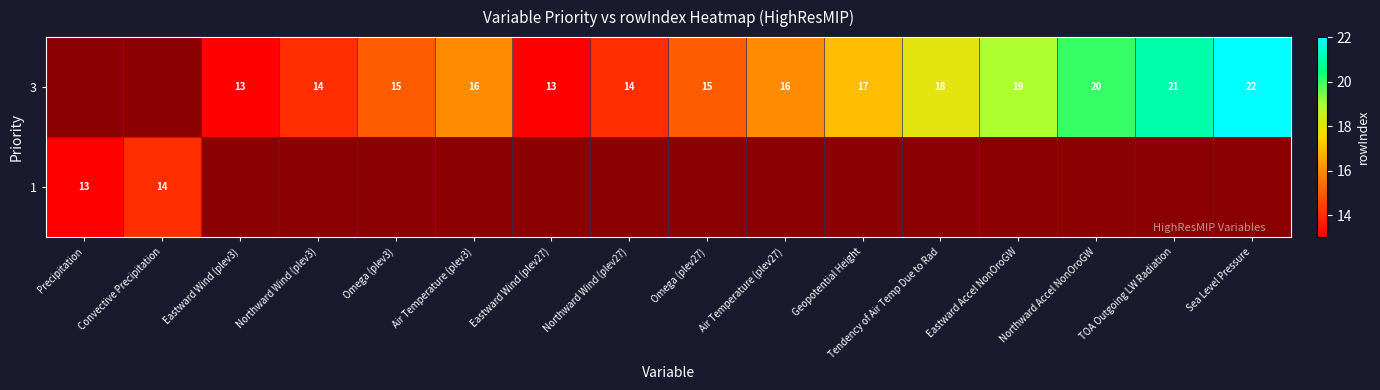

True or false: 3 has a value of 20.7 at Northward Wind (plev27).

False